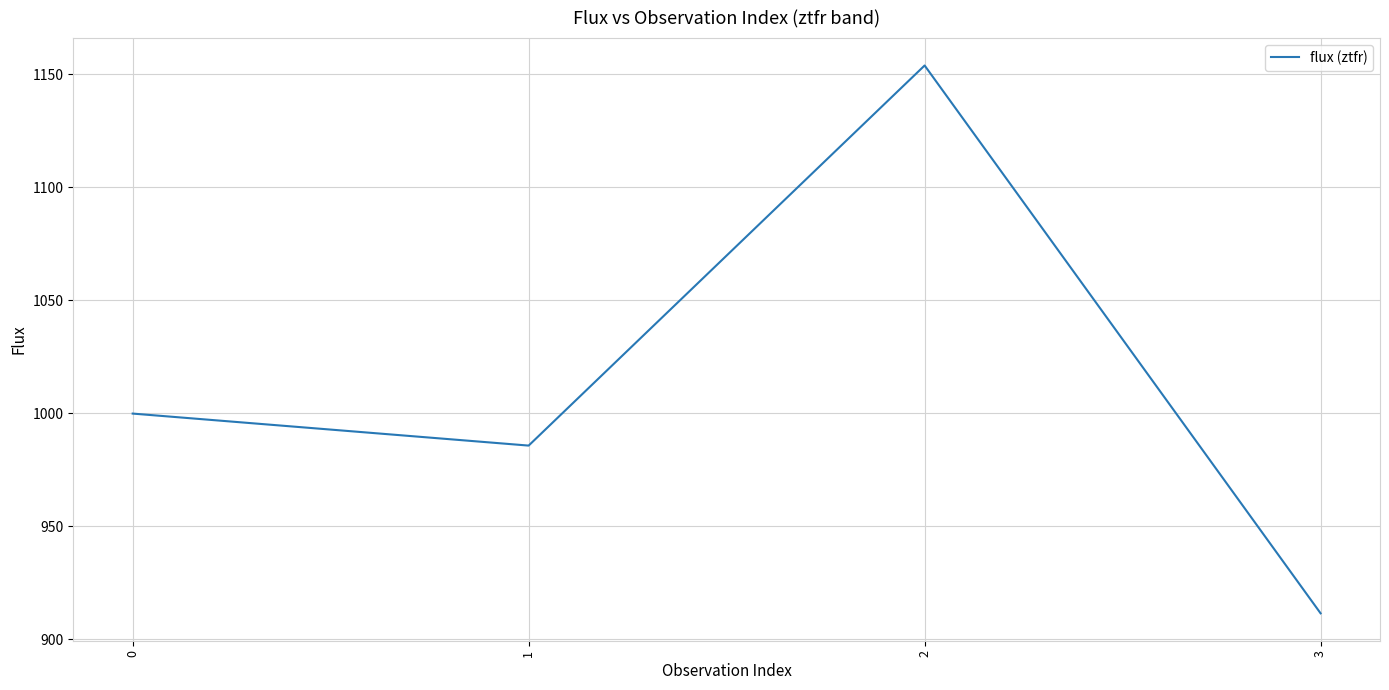

What is the average value?

1012.8